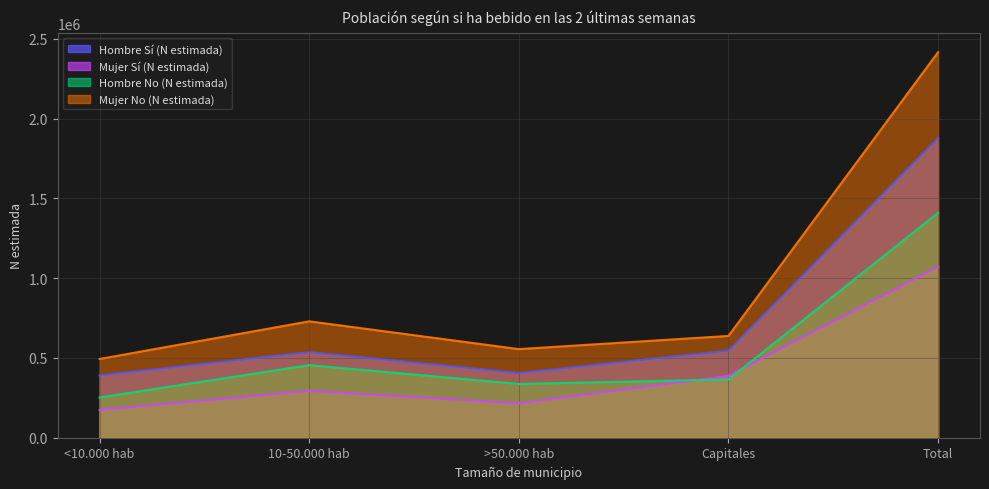

Where is the first local maximum for Mujer Sí (N estimada)?

10-50.000 hab